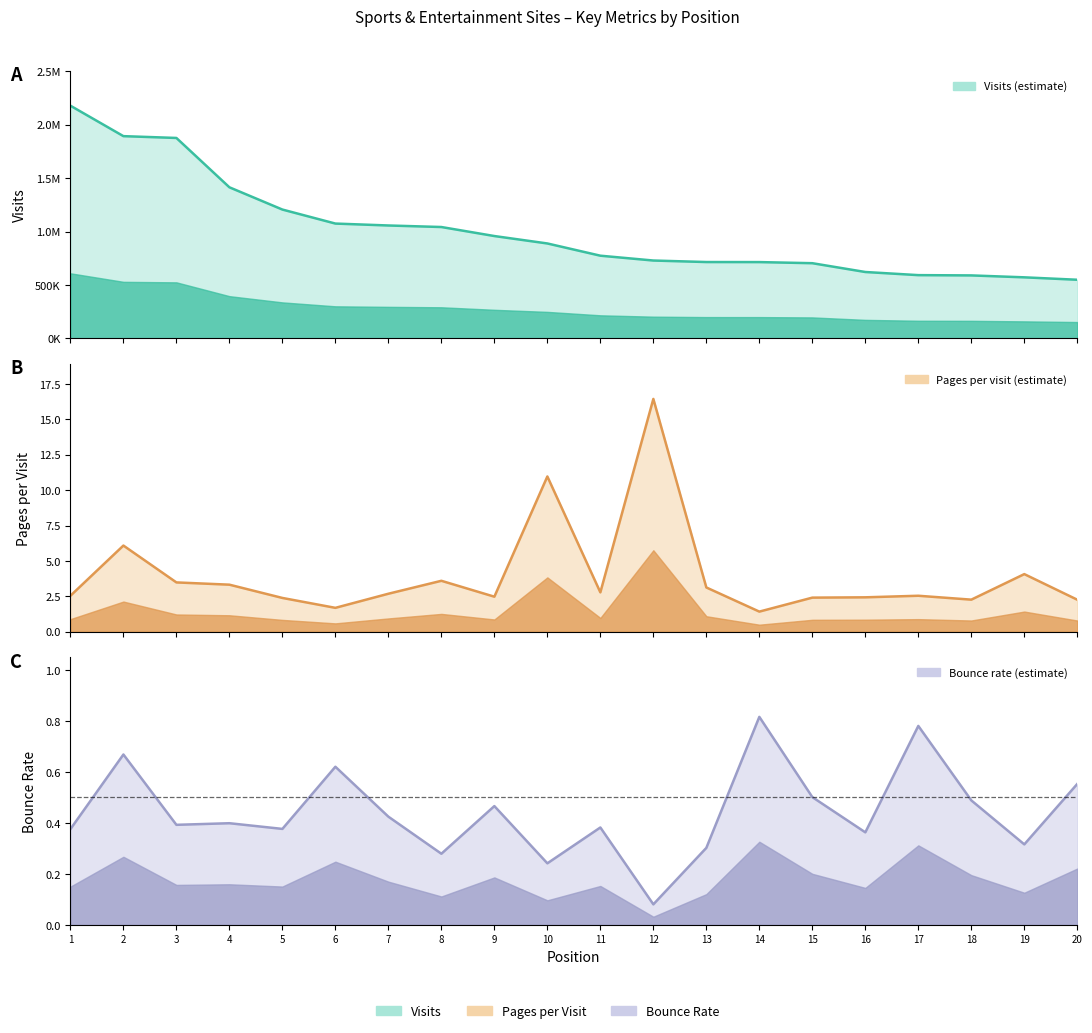

What is the approximate value of pages_per_visit at 16?

2.4